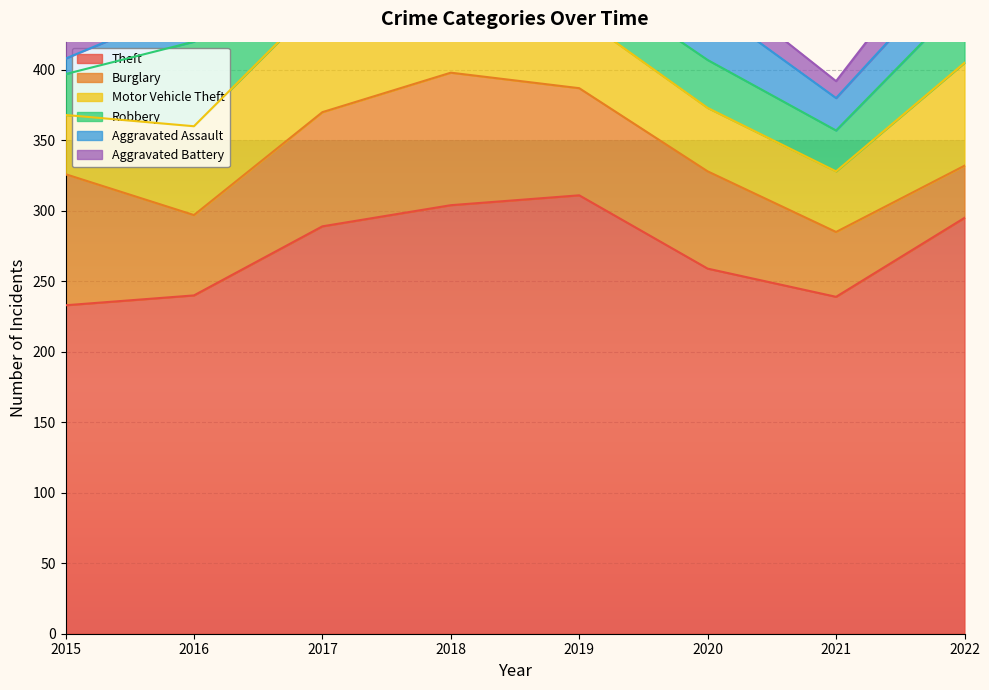

Reading left to right, transcribe all the data shown in this chart.

Theft: 2015=233	2016=240	2017=289	2018=304	2019=311	2020=259	2021=239	2022=295
Burglary: 2015=93	2016=57	2017=81	2018=94	2019=76	2020=69	2021=46	2022=37
Motor Vehicle Theft: 2015=42	2016=63	2017=81	2018=65	2019=51	2020=45	2021=43	2022=73
Robbery: 2015=29	2016=60	2017=43	2018=57	2019=31	2020=34	2021=29	2022=45
Aggravated Assault: 2015=11	2016=26	2017=20	2018=28	2019=22	2020=39	2021=23	2022=29
Aggravated Battery: 2015=20	2016=24	2017=18	2018=25	2019=17	2020=18	2021=12	2022=31